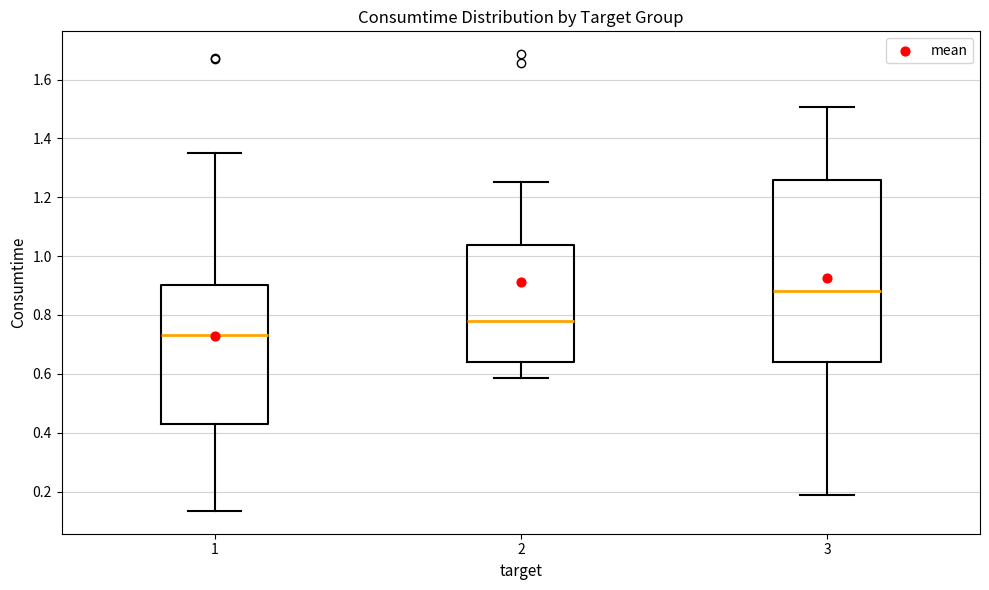

Reading left to right, transcribe this box plot: for each box, give where its median line is, the range the box spans, and where its two whiskers end, as read against the y-axis. The values are not printed on the chart, so give them approximately, as read against the axis.

1: median 0.74, box 0.42 to 0.90, whiskers 0.14 to 1.36
2: median 0.78, box 0.64 to 1.04, whiskers 0.58 to 1.26
3: median 0.88, box 0.64 to 1.26, whiskers 0.18 to 1.50